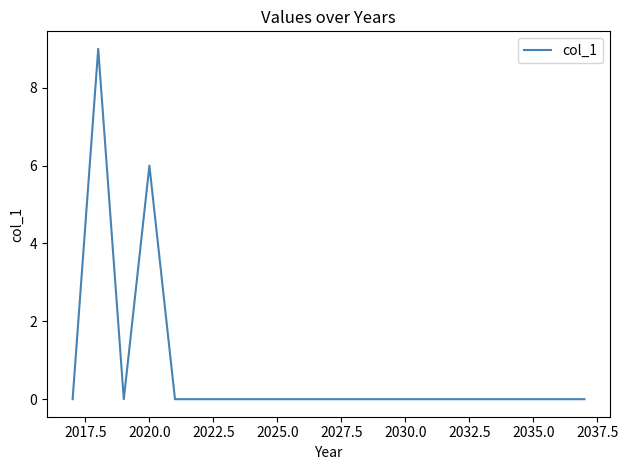

What is the greatest value displayed?

9